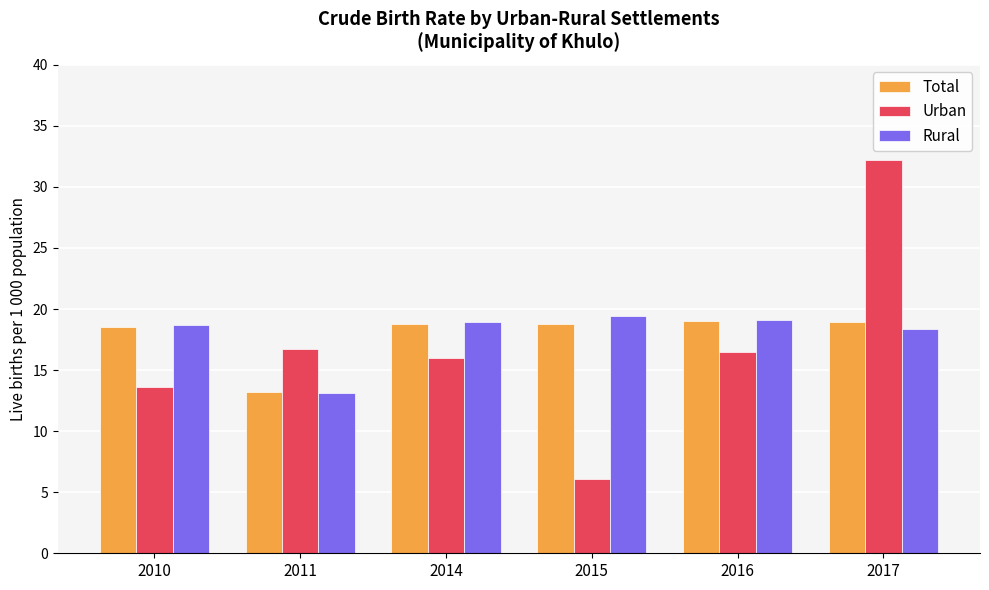

What is the difference between the maximum and minimum values in the Total series?

5.8